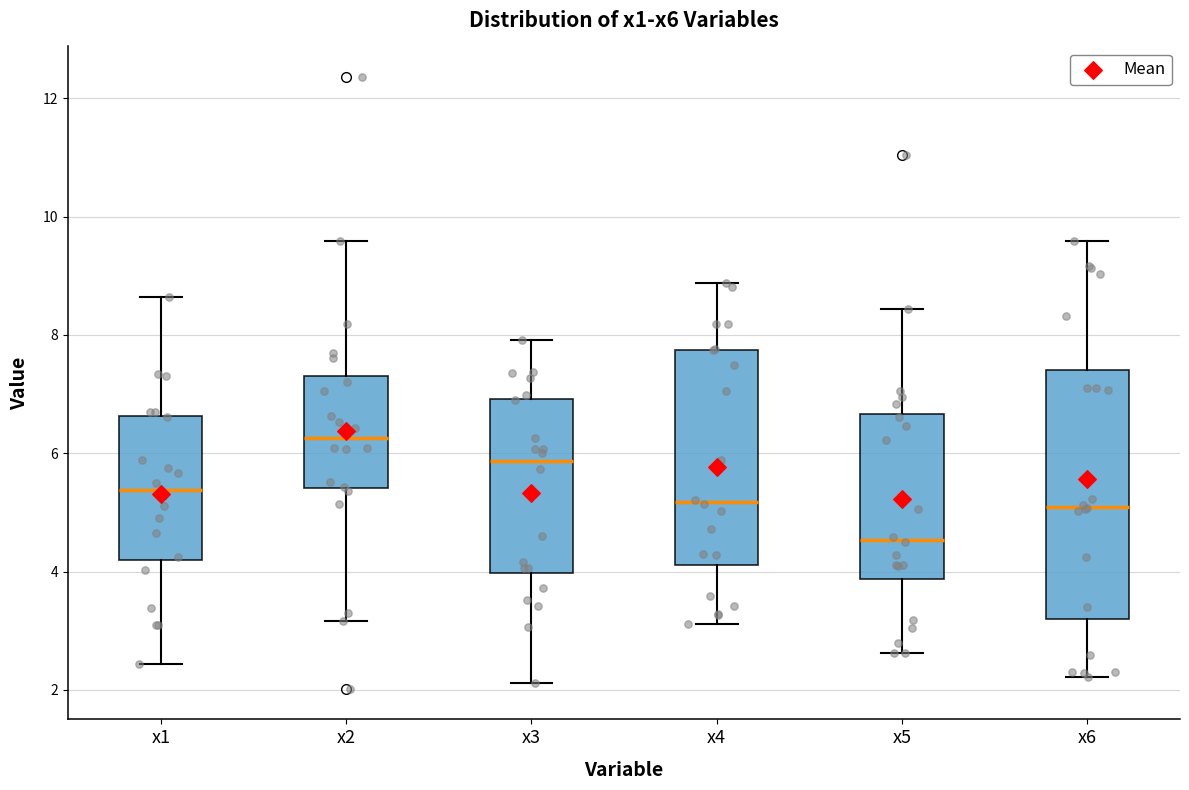

Reading left to right, transcribe this box plot: for each box, give where its median line is, the range the box spans, and where its two whiskers end, as read against the y-axis. The values are not printed on the chart, so give them approximately, as read against the axis.

x1: median 5.4, box 4.2 to 6.6, whiskers 2.4 to 8.6
x2: median 6.2, box 5.4 to 7.4, whiskers 3.2 to 9.6
x3: median 5.8, box 4.0 to 7.0, whiskers 2.2 to 8.0
x4: median 5.2, box 4.2 to 7.8, whiskers 3.2 to 8.8
x5: median 4.6, box 3.8 to 6.6, whiskers 2.6 to 8.4
x6: median 5.0, box 3.2 to 7.4, whiskers 2.2 to 9.6